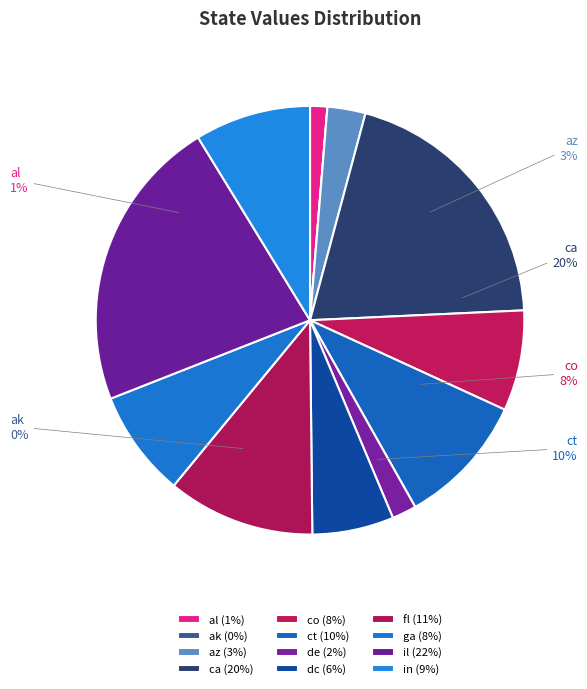

Does ct represent more than half of the total?

No